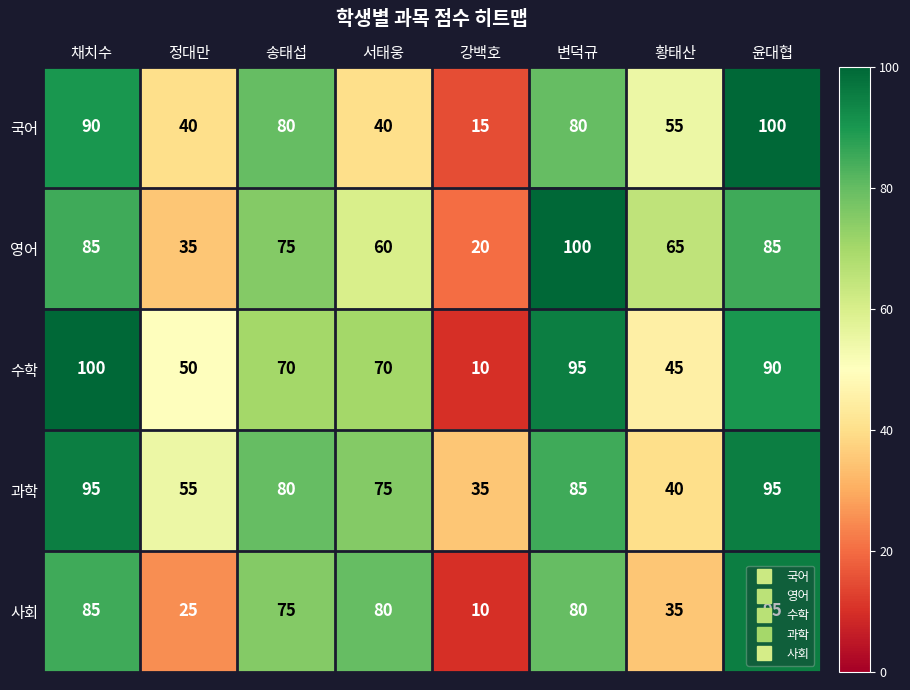

The 영어 series shows 36 at 송태섭. True or false?

False